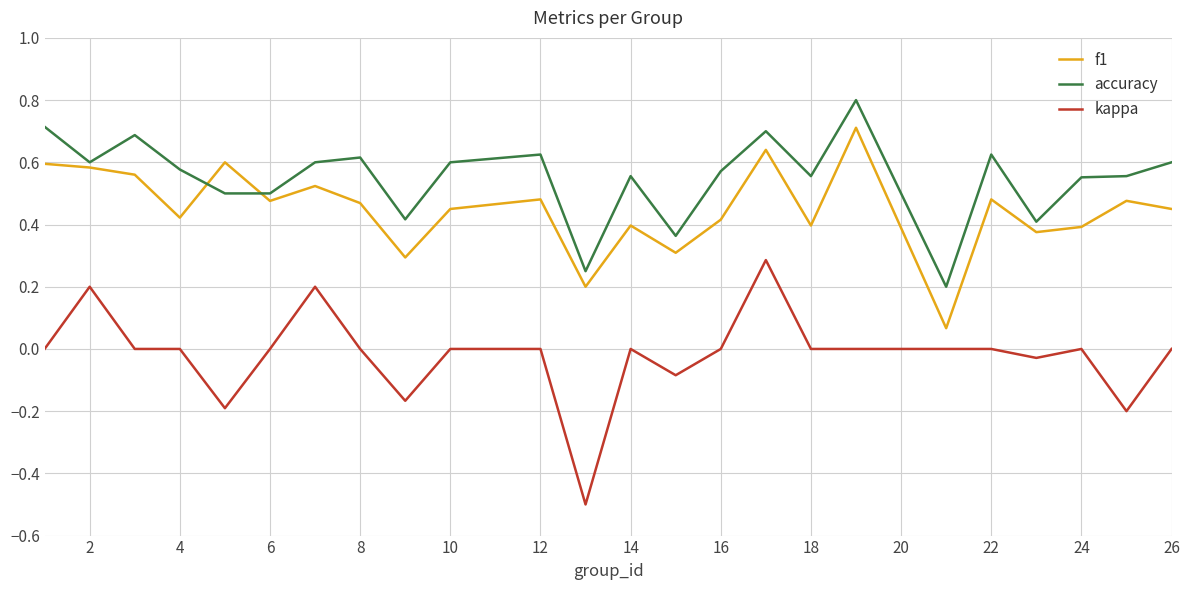

Which series ends up on top after the final intersection of accuracy and f1?

accuracy